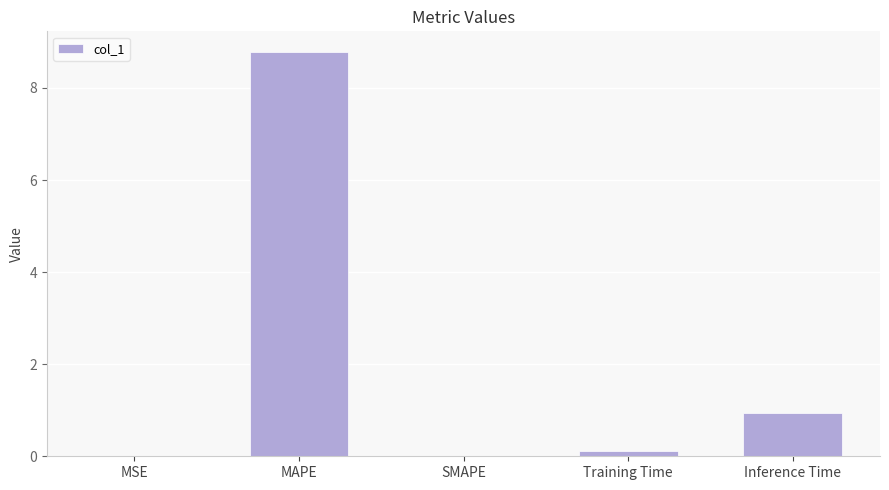

At which category does the chart reach its peak across all series?

MAPE